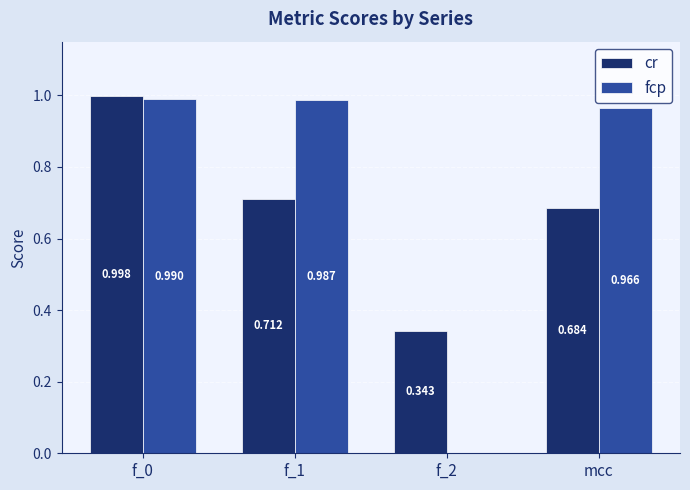

The value of fcp at mcc is 1.0. True or false?

True